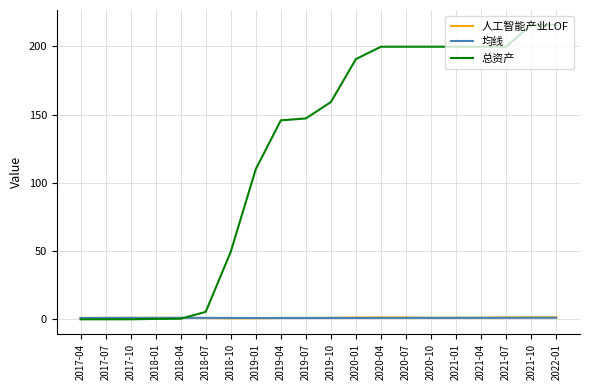

Is the value of 均线 at 2017-10 greater than the value of 总资产 at 2019-07?

No